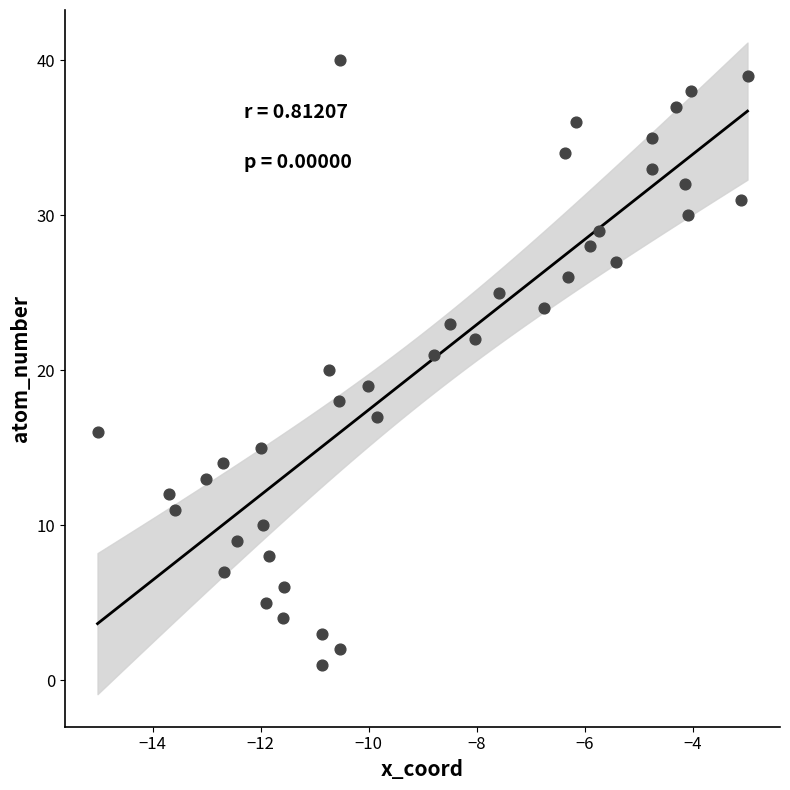

What is the range of Y values (max minus min)?

39